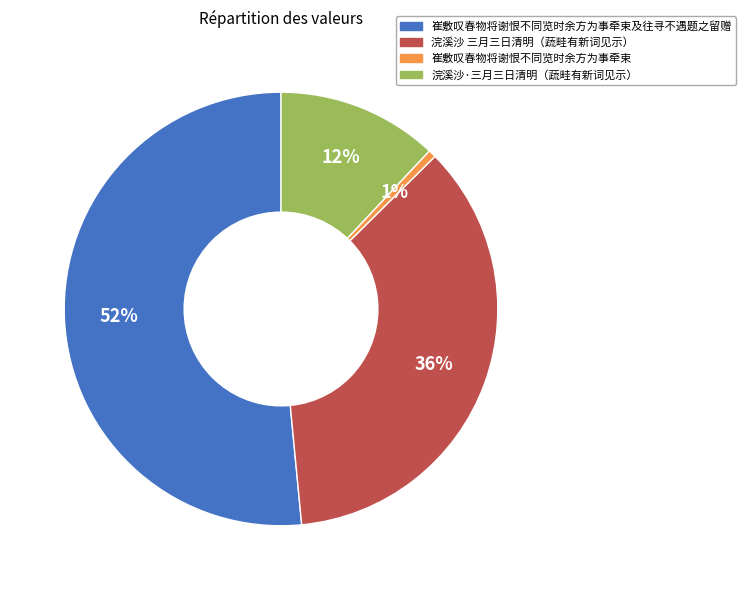

To the nearest percent, what is the average slice percentage?

25%